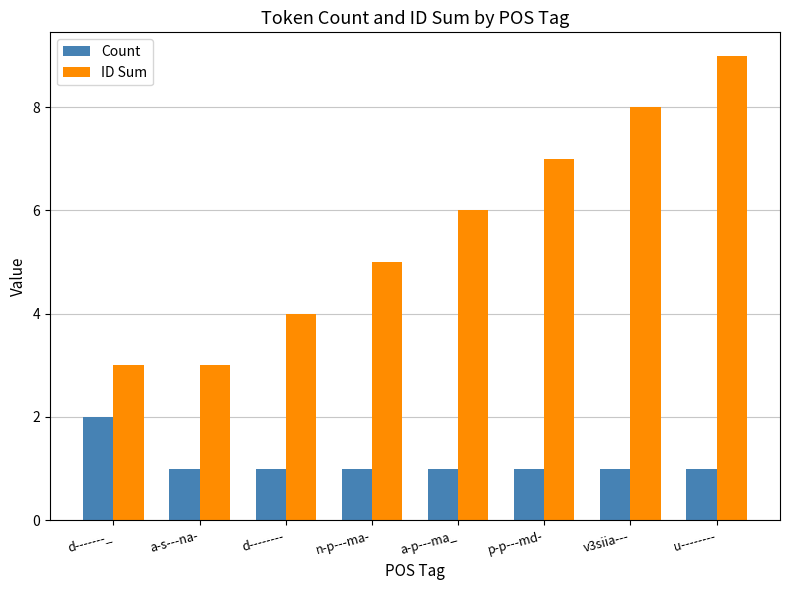

The value of Count at a-s---na- is 1. True or false?

True